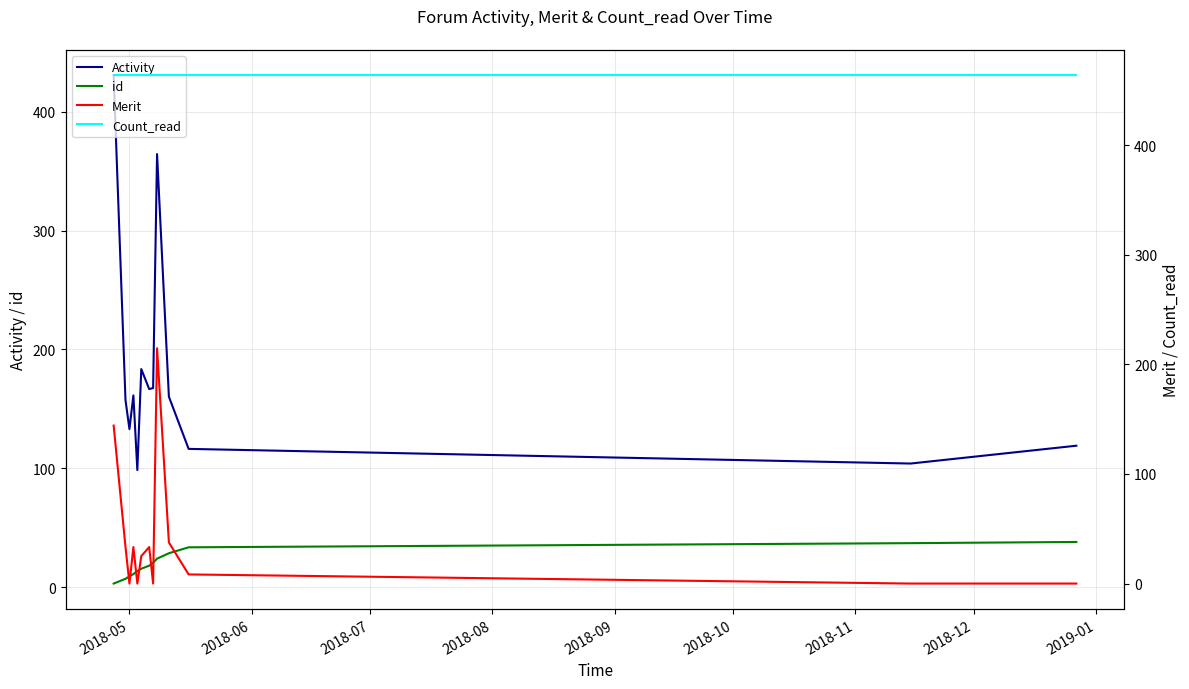

At how many categories does at least one series exceed 318?

13